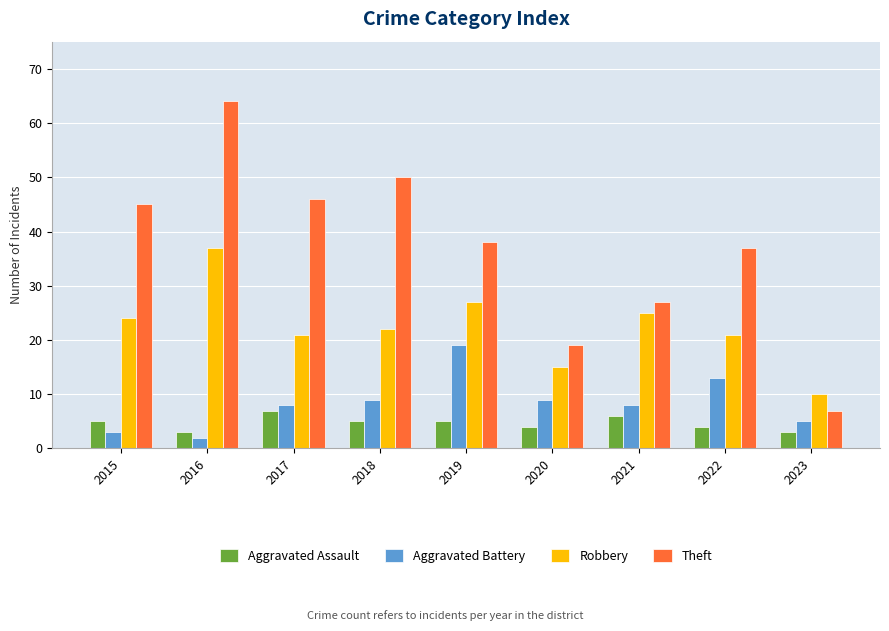

Which series has the widest spread of values?

Theft